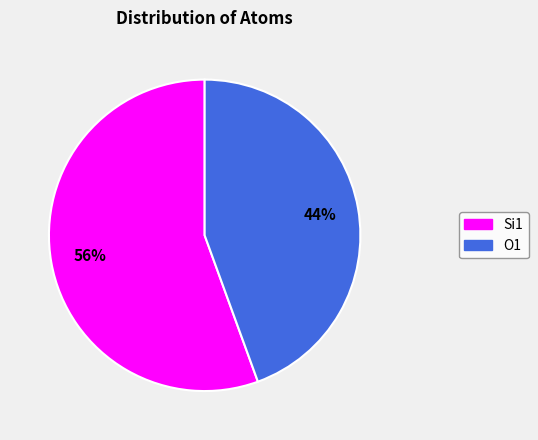

How many slices are in this pie chart?

2